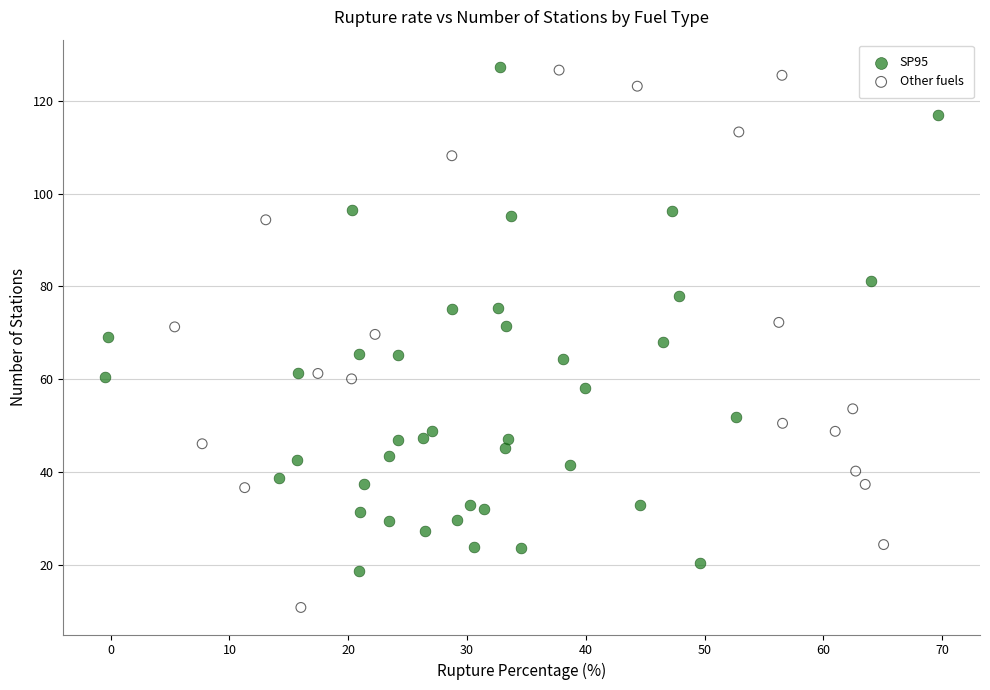

Which series has the widest spread of Y values?

Other fuels